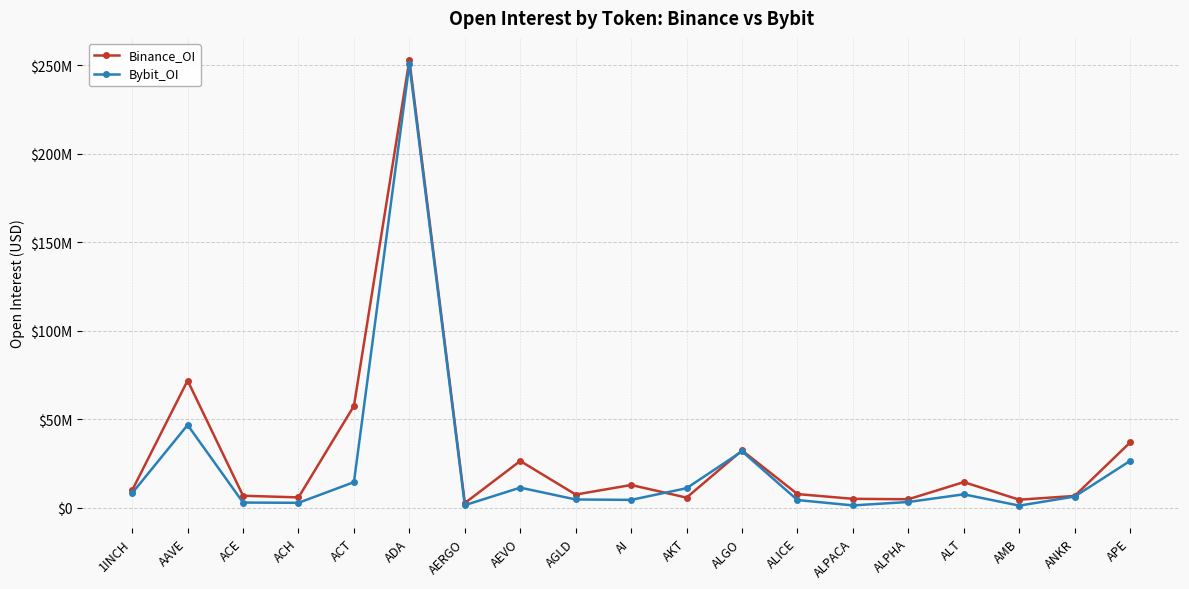

What is the label of the 5th point from the right?

ALPHA